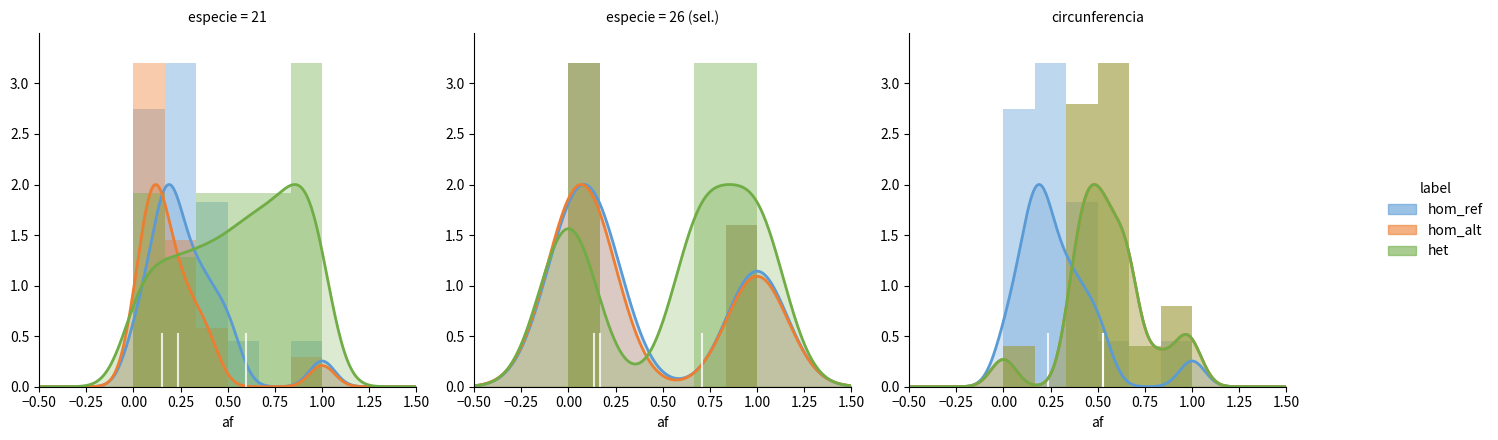

At which category does the chart reach its minimum across all series?

0.75